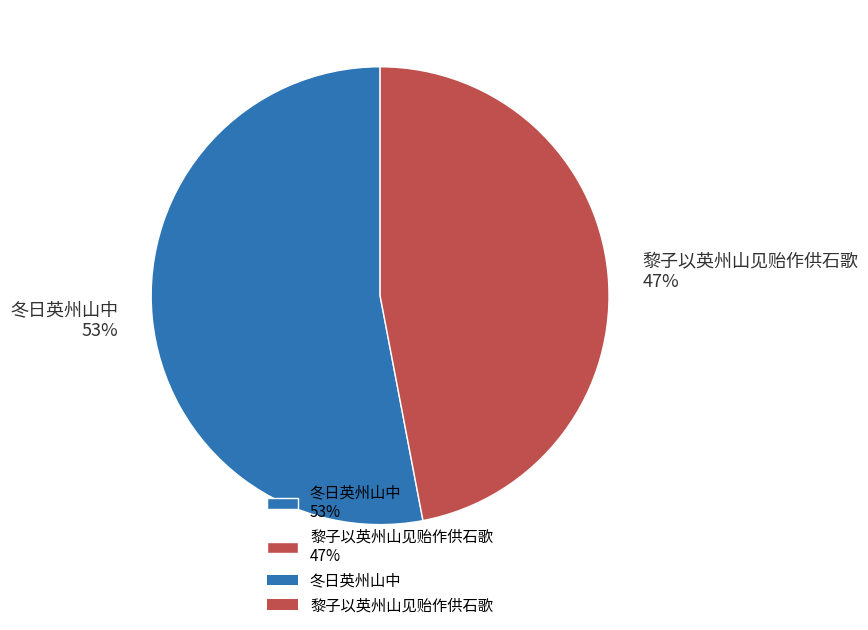

What percentage is the 黎子以英州山见贻作供石歌 slice, to the nearest percent?

47%